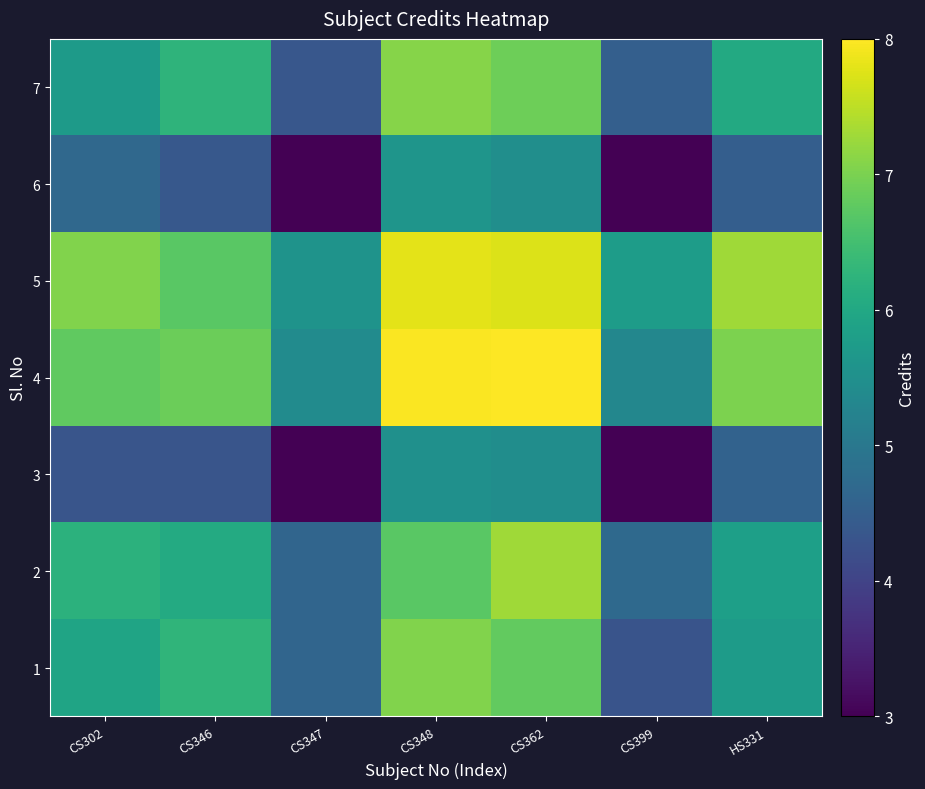

Reading right to left, what are all the values shown in this chart?

1: HS331=5.7	CS399=4.3	CS362=6.8	CS348=7.1	CS347=4.6	CS346=6.3	CS302=5.9
2: HS331=5.8	CS399=4.7	CS362=7.3	CS348=6.7	CS347=4.6	CS346=6.1	CS302=6.2
3: HS331=4.6	CS399=2.9	CS362=5.5	CS348=5.5	CS347=2.9	CS346=4.3	CS302=4.3
4: HS331=7.0	CS399=5.3	CS362=8.2	CS348=8.0	CS347=5.4	CS346=6.9	CS302=6.8
5: HS331=7.3	CS399=5.8	CS362=7.7	CS348=7.8	CS347=5.6	CS346=6.7	CS302=7.1
6: HS331=4.5	CS399=2.8	CS362=5.5	CS348=5.6	CS347=2.8	CS346=4.4	CS302=4.7
7: HS331=6.0	CS399=4.5	CS362=6.9	CS348=7.1	CS347=4.4	CS346=6.2	CS302=5.7